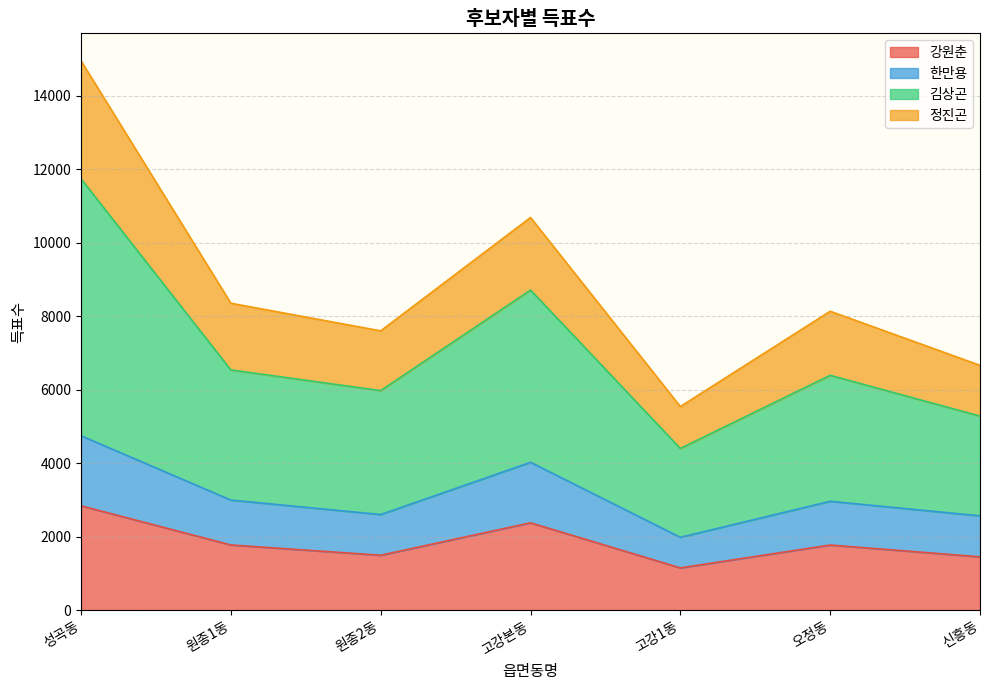

How many interior local peaks does the 한만용 series have?

2